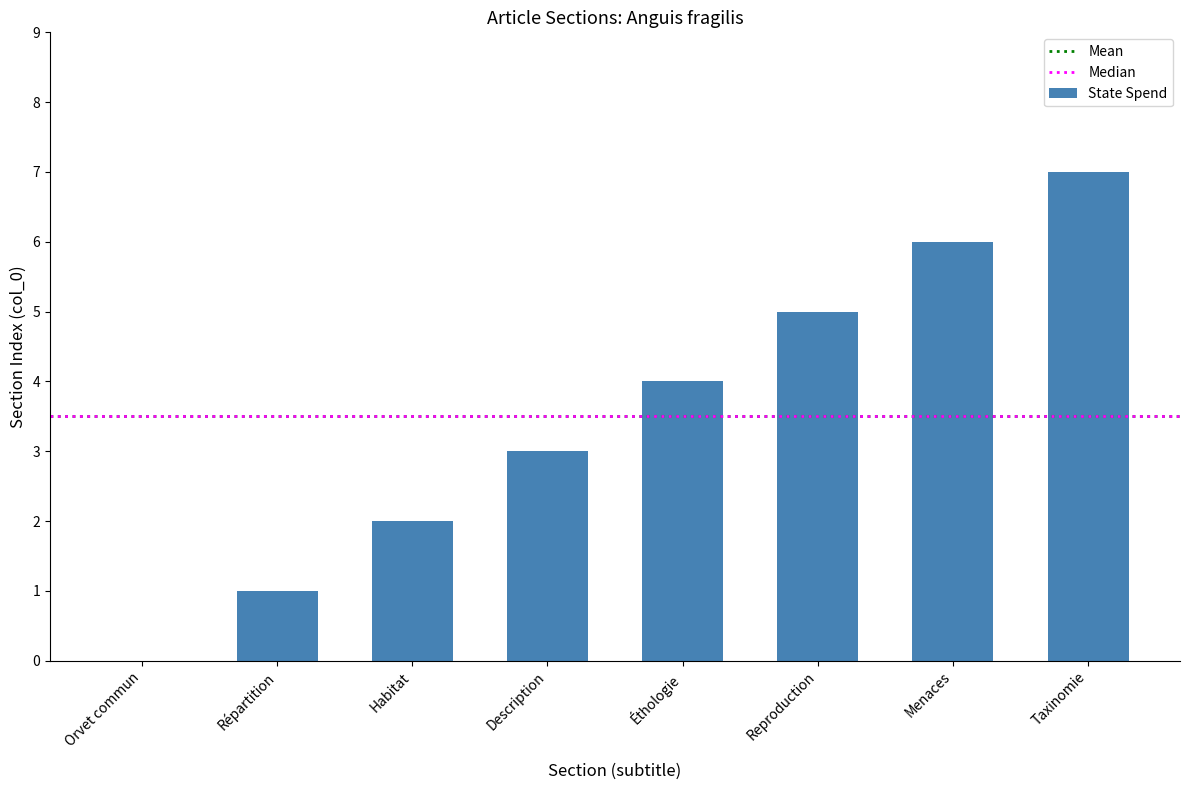

Reading left to right, transcribe all the data shown in this chart.

0	1	2	3	4	5	6	7